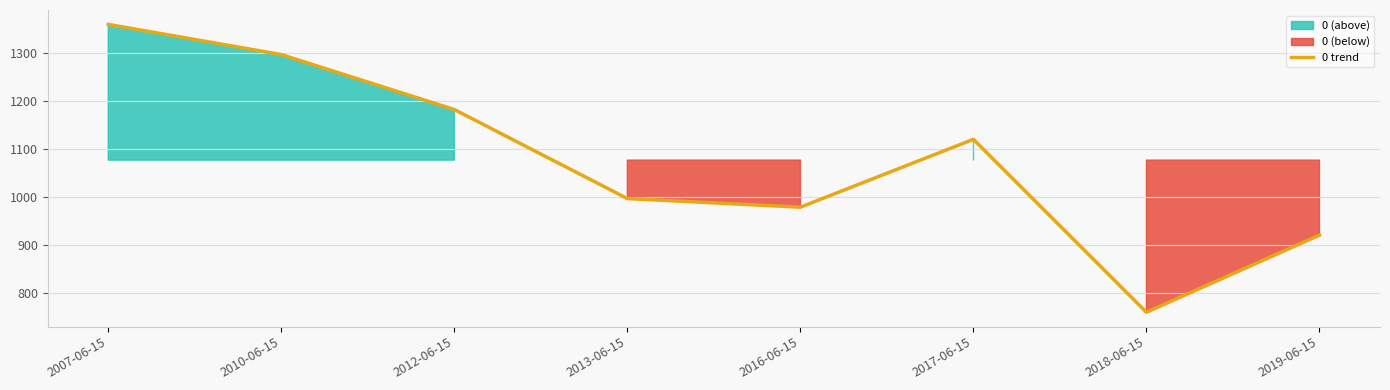

What is the difference between the maximum and minimum values?

599.9